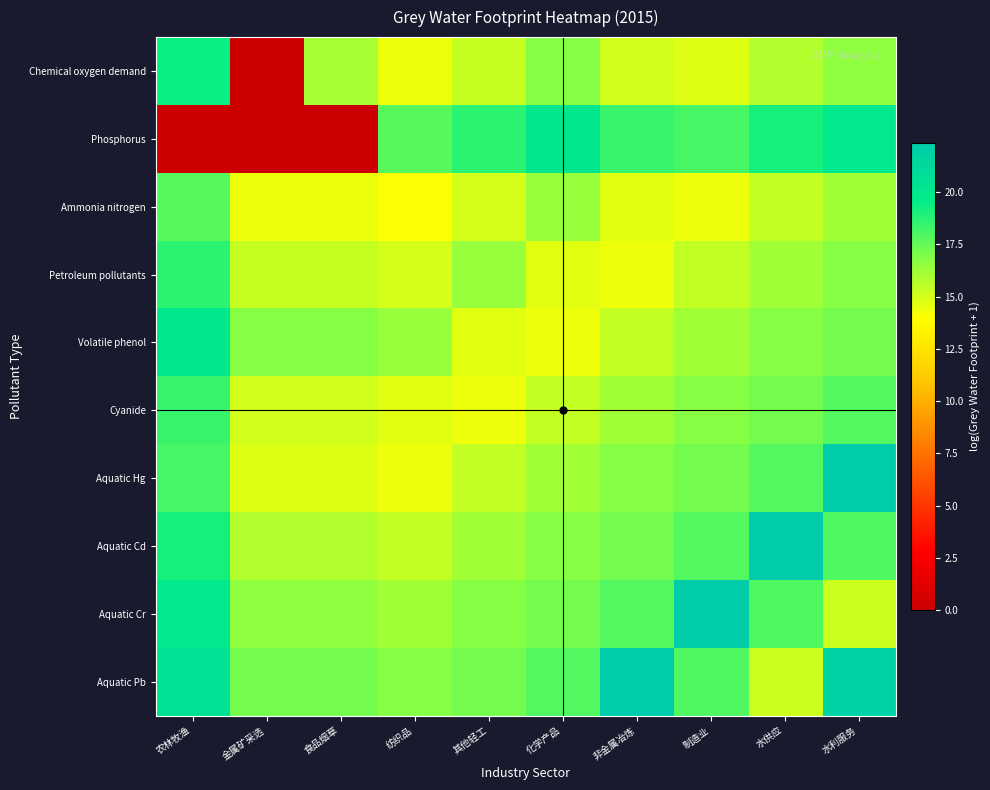

Which has a higher value, 水供应 or 水利服务?

水利服务